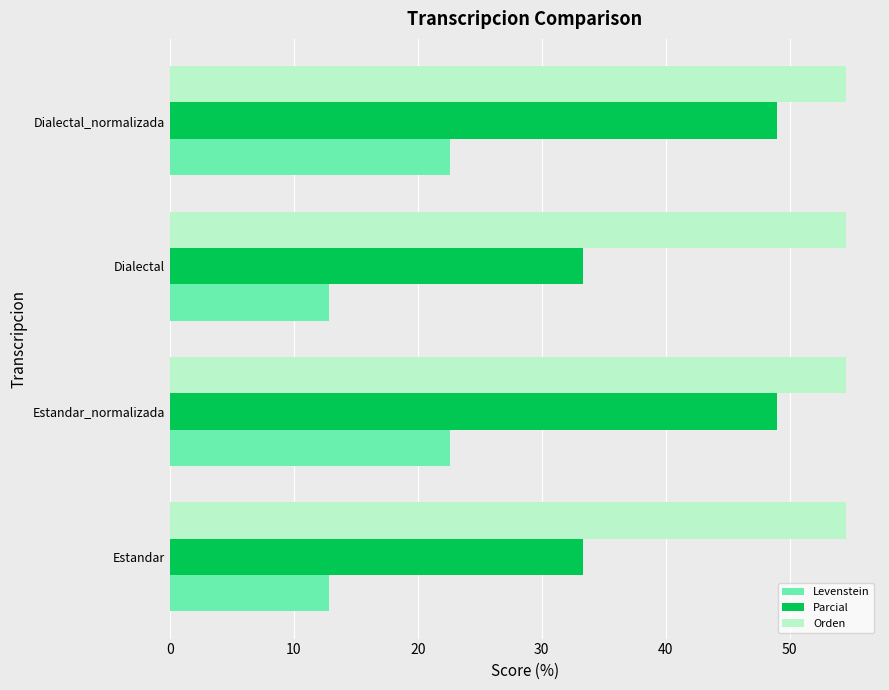

Rank the series by their average value, from highest to lowest.

Orden, Parcial, Levenstein